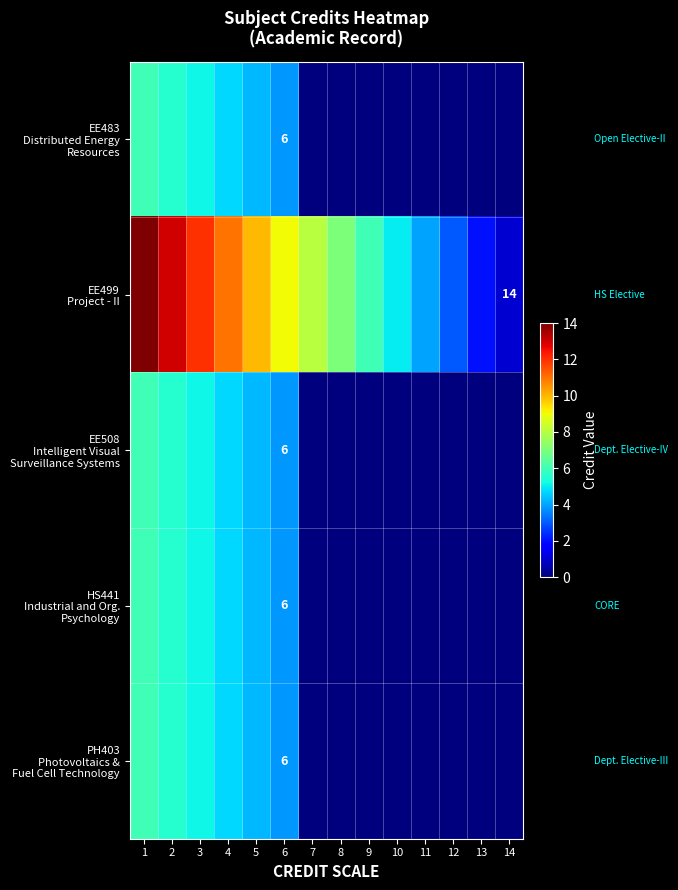

The value of EE499 Project - II at 3 is 12.0. True or false?

True